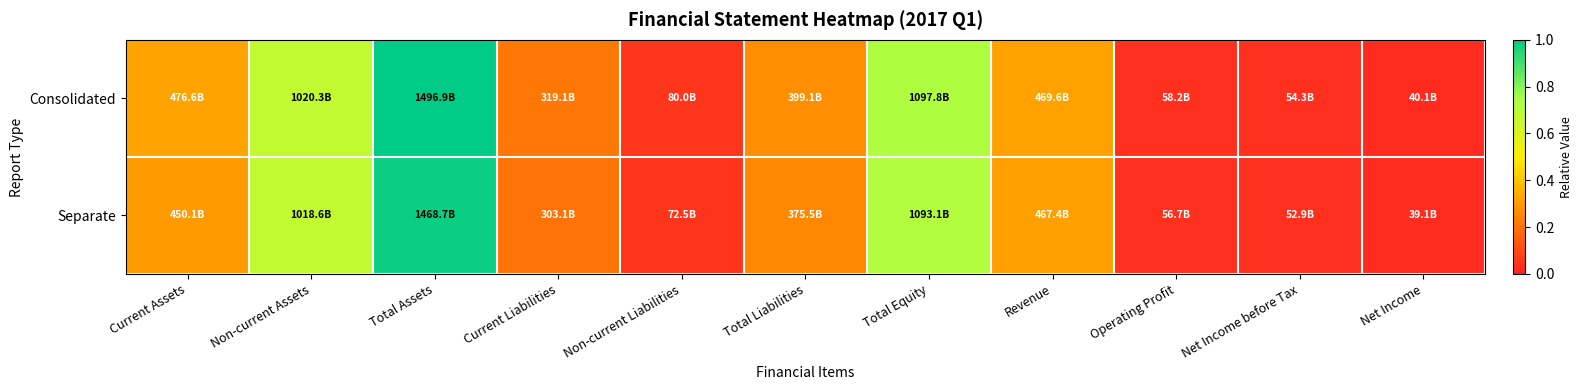

Reading left to right, extract all data points from this chart.

Consolidated: Current Assets=0.3	Non-current Assets=0.7	Total Assets=1.0	Current Liabilities=0.2	Non-current Liabilities=0.1	Total Liabilities=0.3	Total Equity=0.7	Revenue=0.3	Operating Profit=0.0	Net Income before Tax=0.0	Net Income=0.0
Separate: Current Assets=0.3	Non-current Assets=0.7	Total Assets=1.0	Current Liabilities=0.2	Non-current Liabilities=0.0	Total Liabilities=0.3	Total Equity=0.7	Revenue=0.3	Operating Profit=0.0	Net Income before Tax=0.0	Net Income=0.0